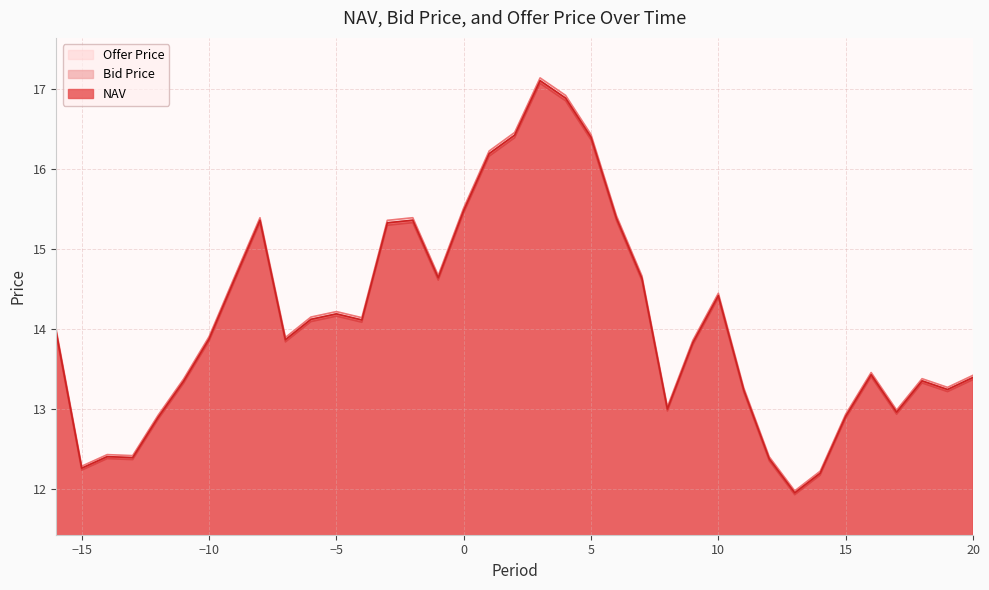

At which category is the sum across all series the highest?

3